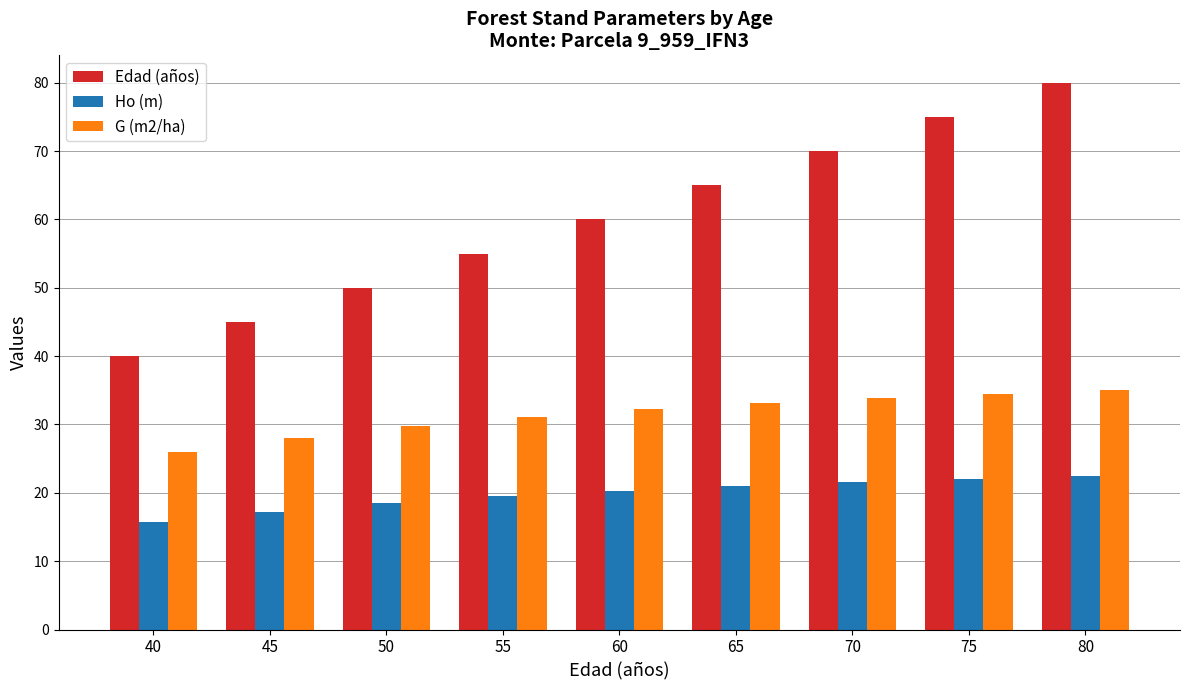

Which series has the widest spread of values?

Edad (años)